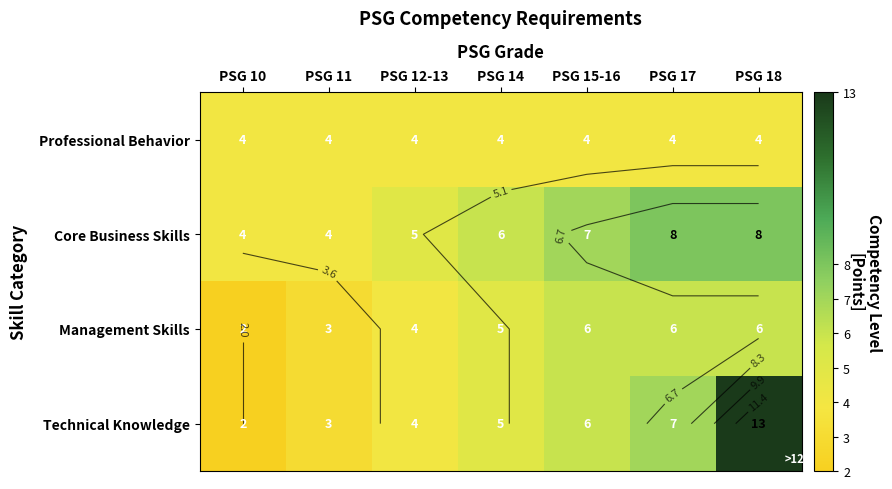

Is it true that Technical Knowledge equals 13 at PSG 18?

True